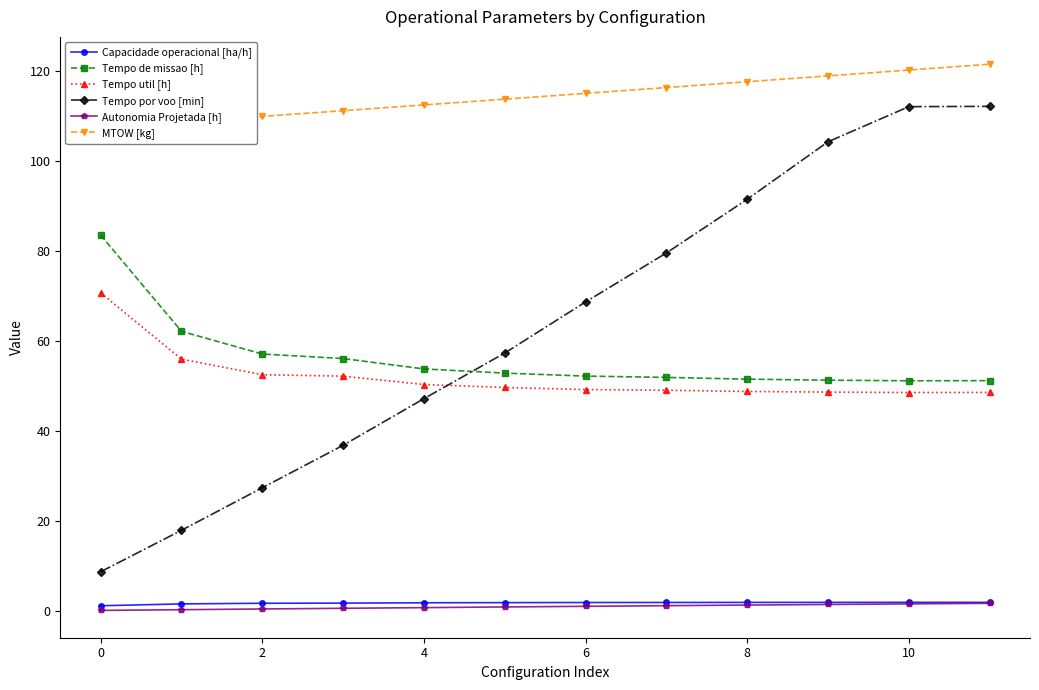

True or false: MTOW [kg] has a value of 64.5 at 10.

False